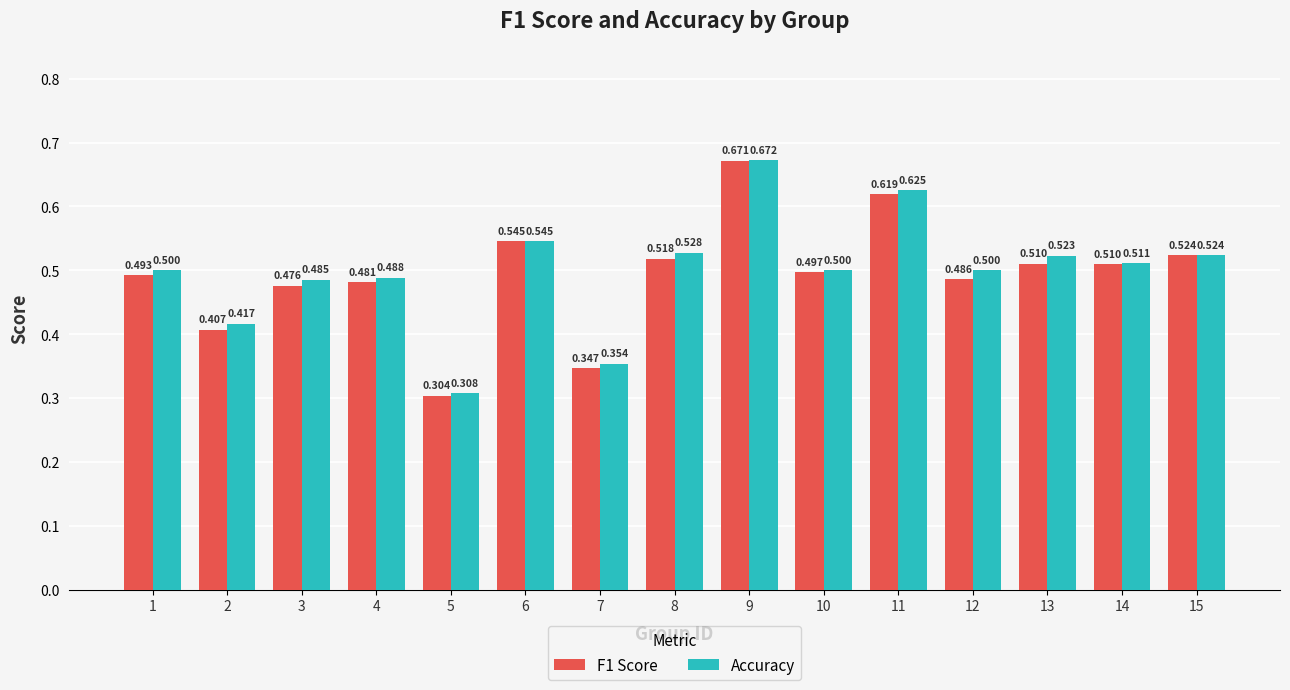

Between 3 and 7, which series saw the biggest shift?

Accuracy